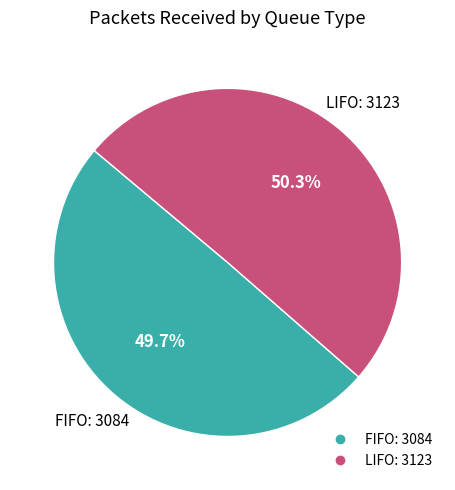

True or false: FIFO accounts for 37% of the total.

False